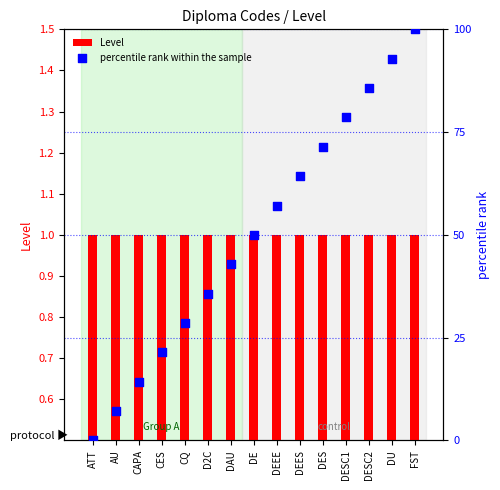

At how many categories does at least one series exceed 66?

5